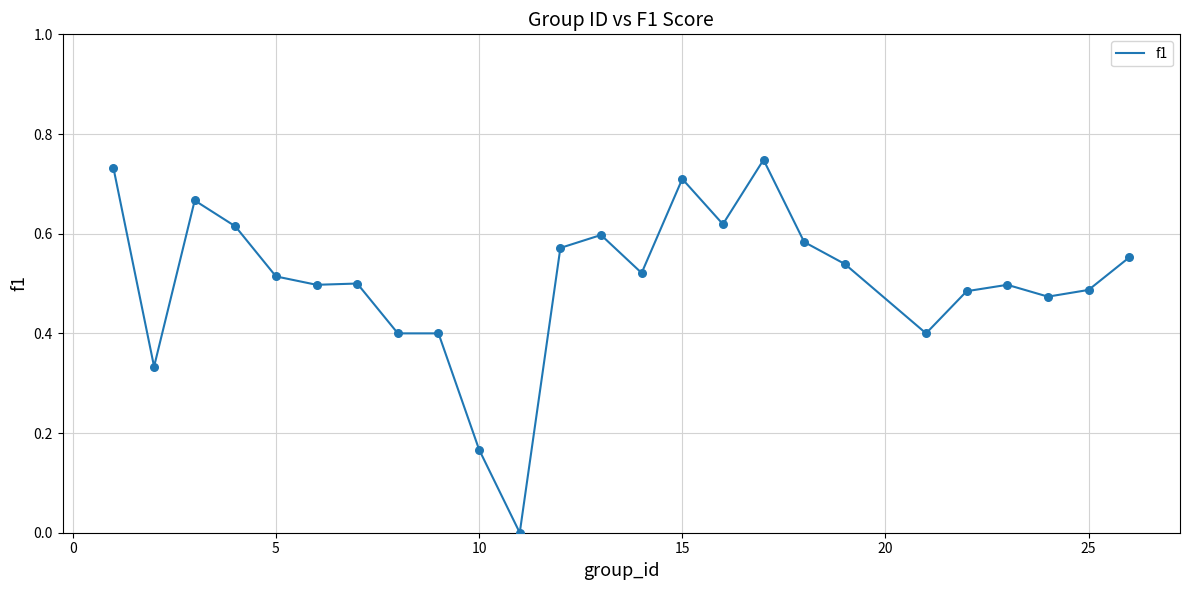

How many lines are shown in the chart?

1